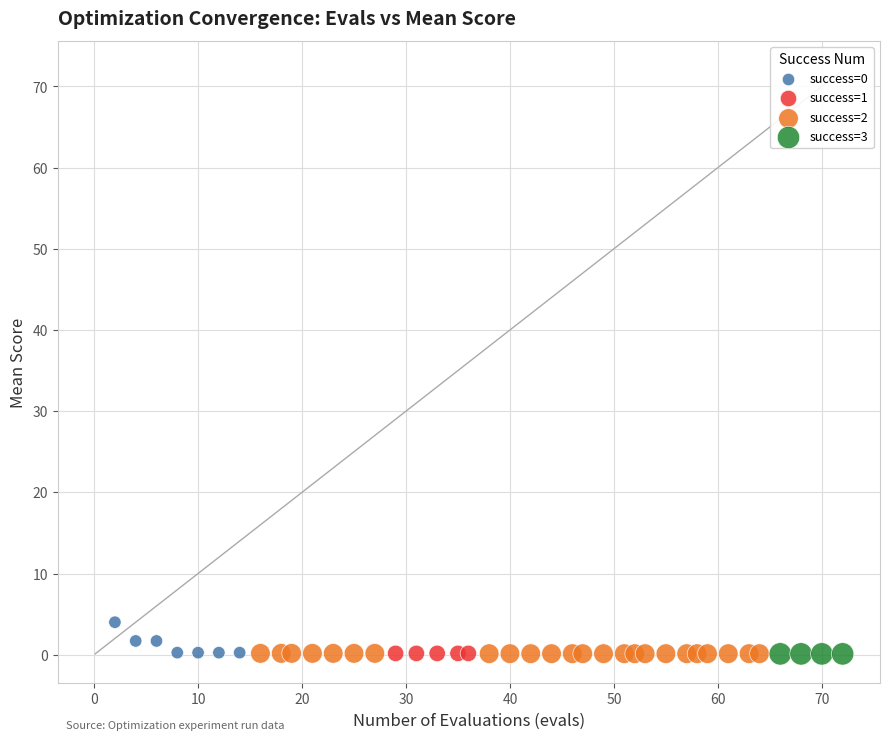

Which series contains the highest Y value?

success=0